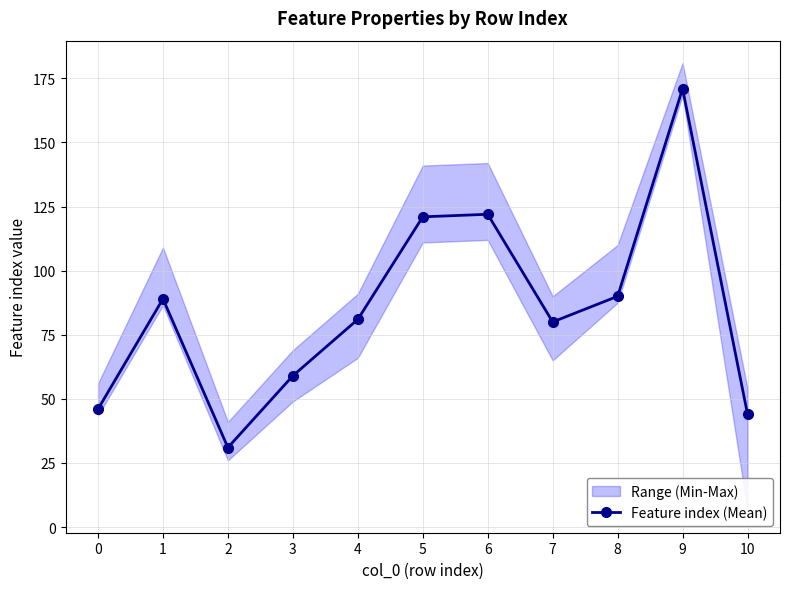

What is the average value?

85